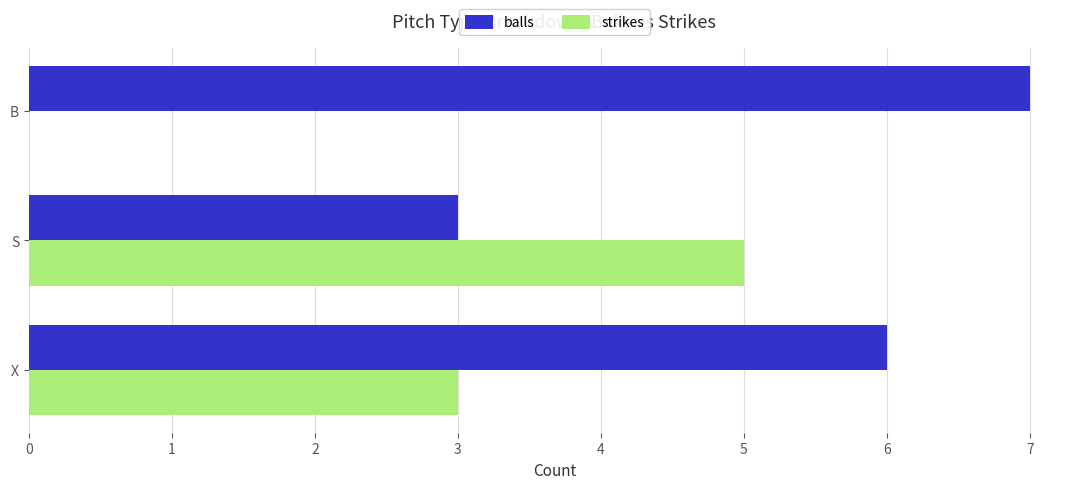

Which series changed the most between S and B?

strikes